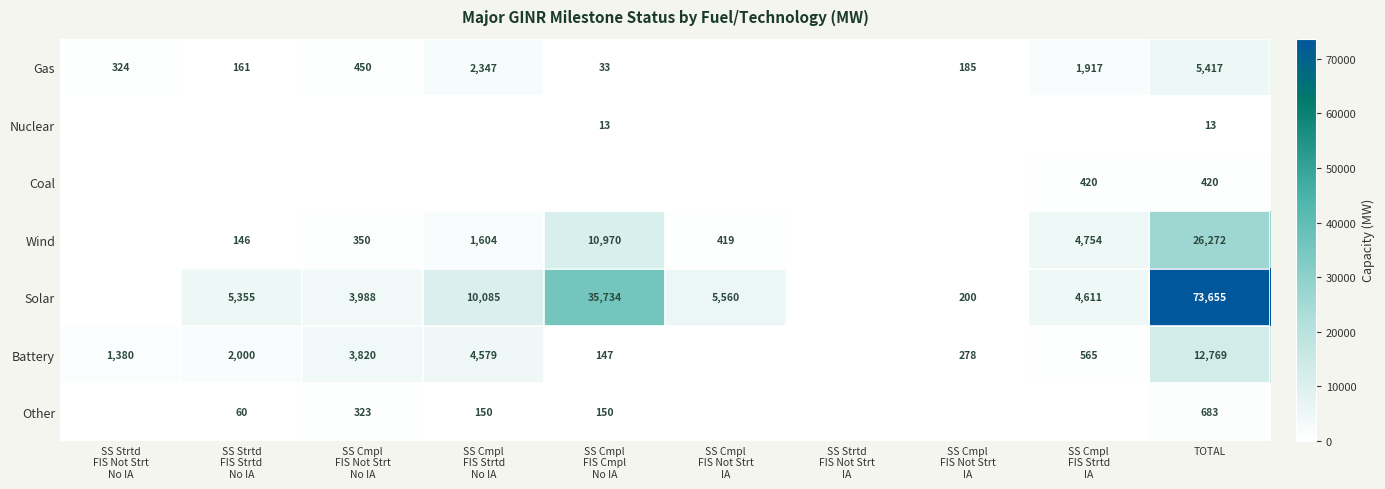

Which category has the lowest value across all series?

SS Cmpl
FIS Not Strt
IA